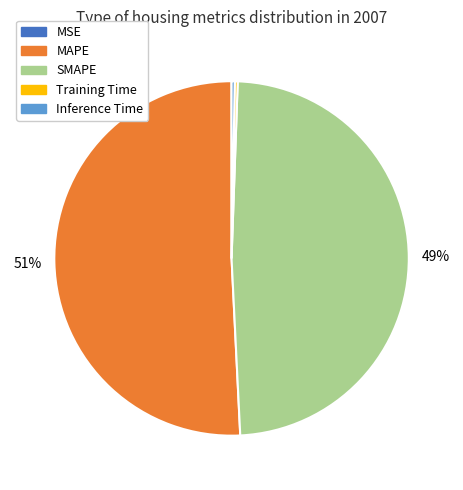

Is there any slice that represents more than half of the pie?

Yes